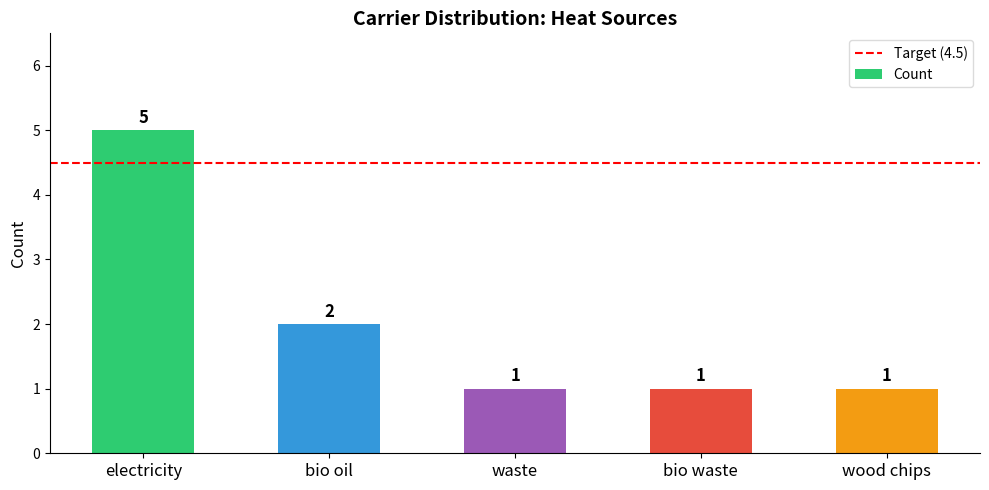

Does the chart contain any negative values?

No